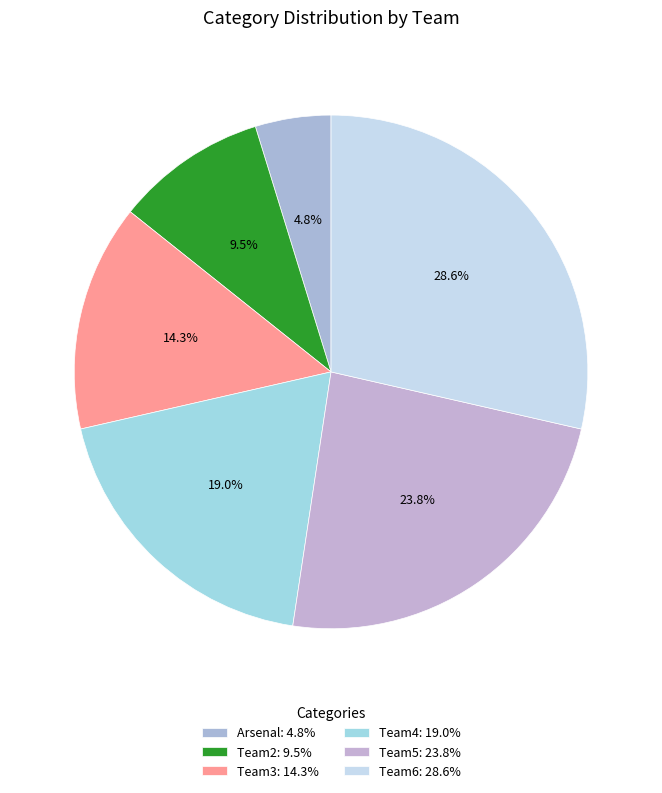

How many segments does this pie chart have?

6